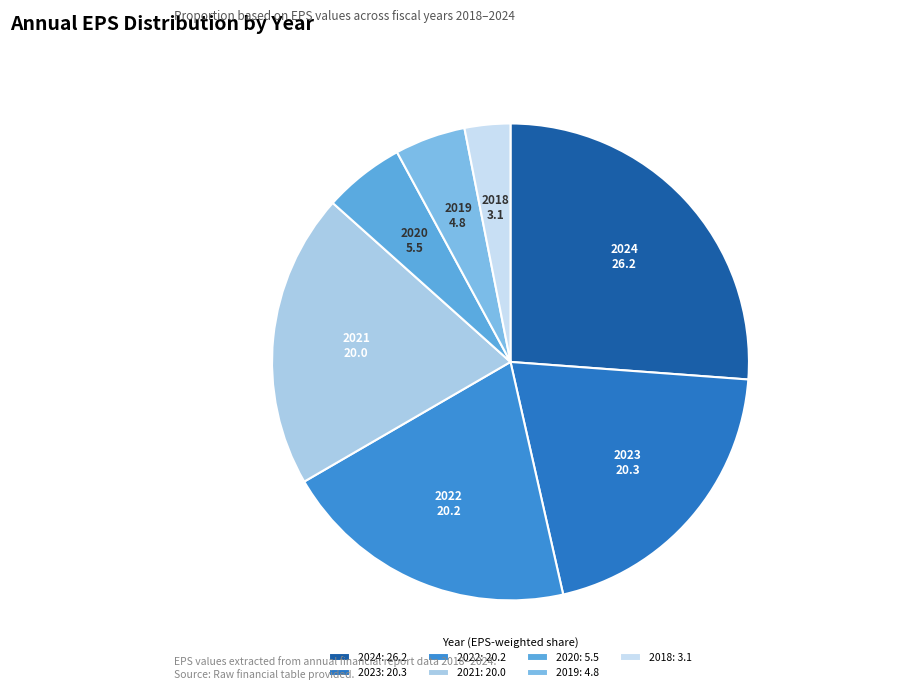

To the nearest percent, what portion does 2021 represent?

20%